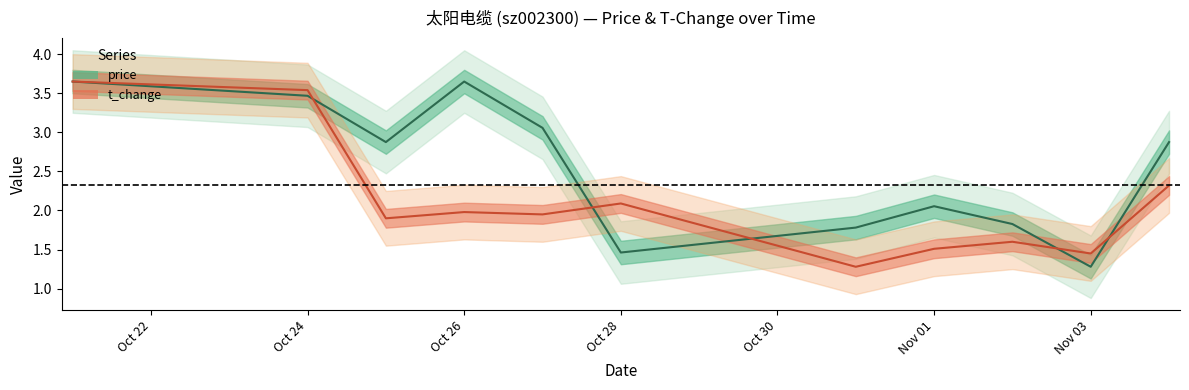

Which series ends up on top after the final intersection of price and t_change?

price